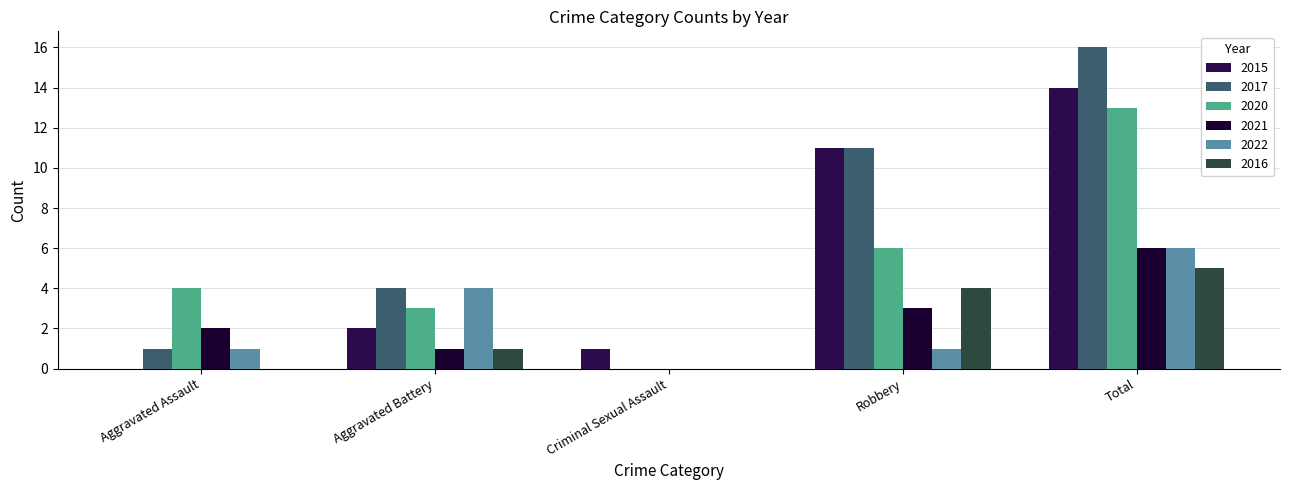

How many values in 2020 are above zero?

4